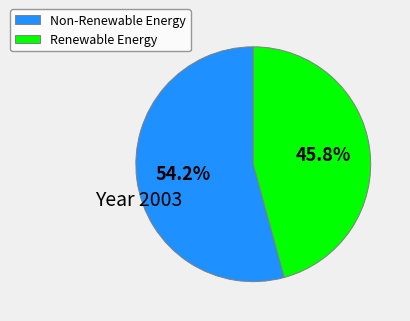

Does any single category account for the majority?

Yes